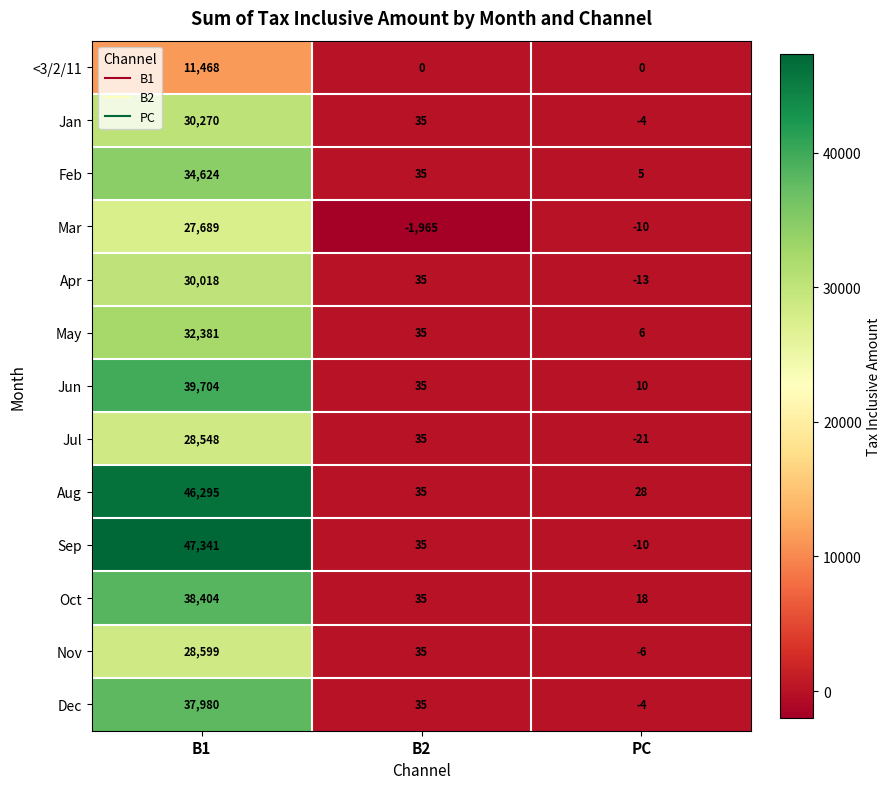

At which category is the sum across all series the highest?

B1